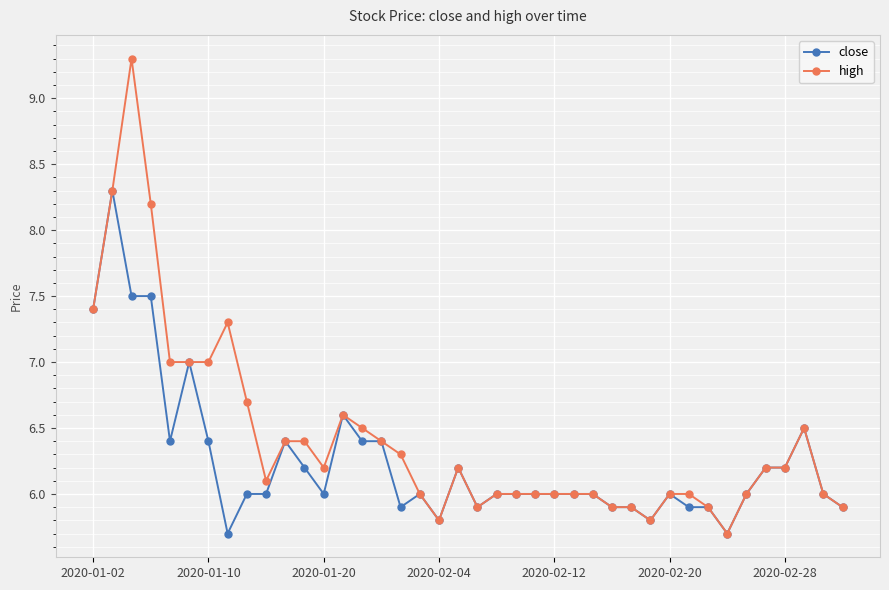

What is the highest value of the close series?

8.3